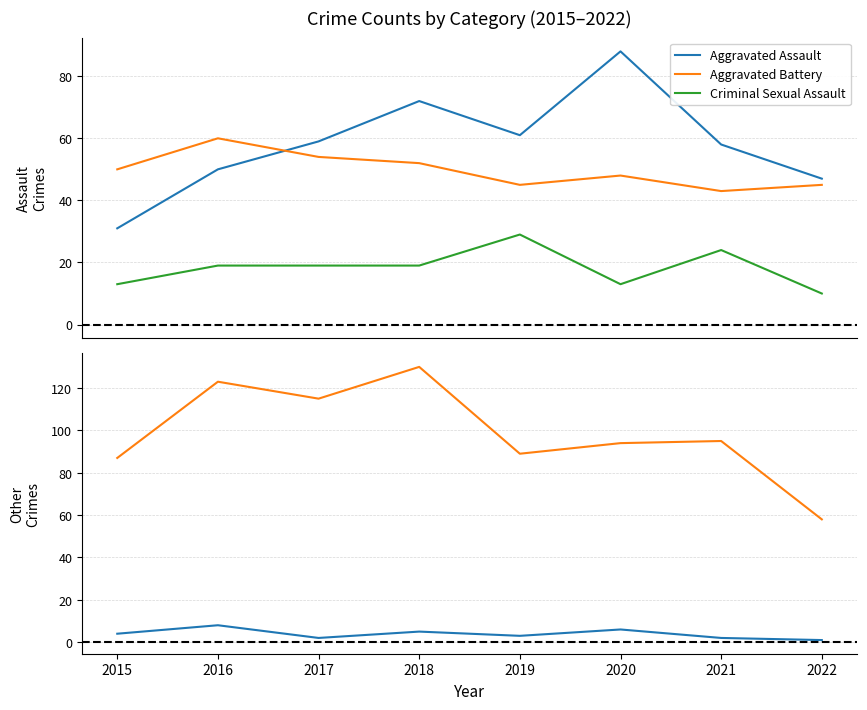

What is the sum of the Aggravated Assault values at 2019 and 2020?

149